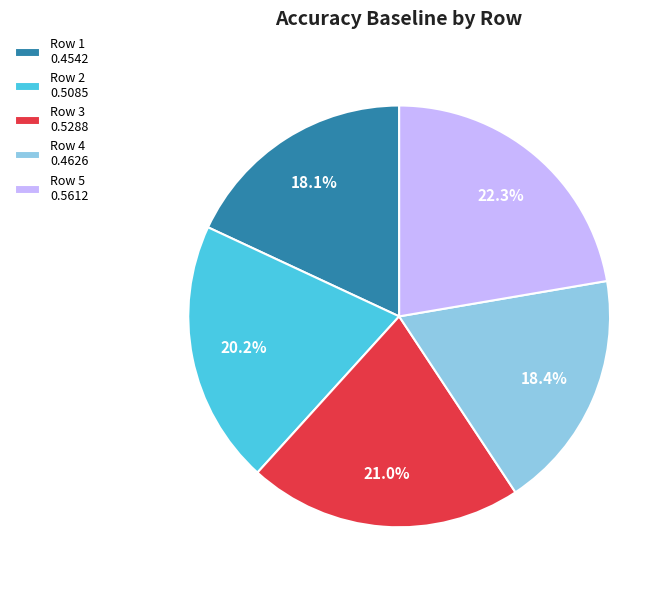

Is it true that Row 1 is 18% of the pie?

True